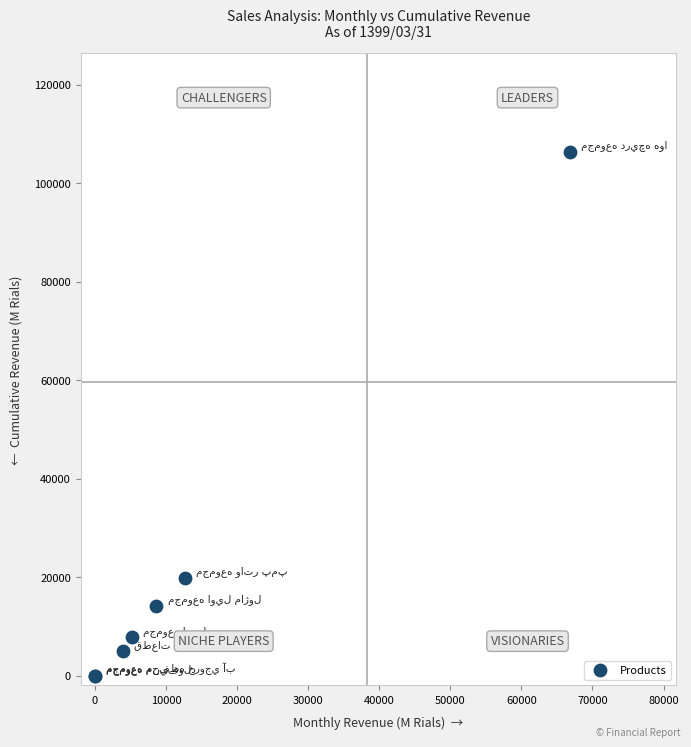

What Y value in the scatter plot is closest to 53187?

19861